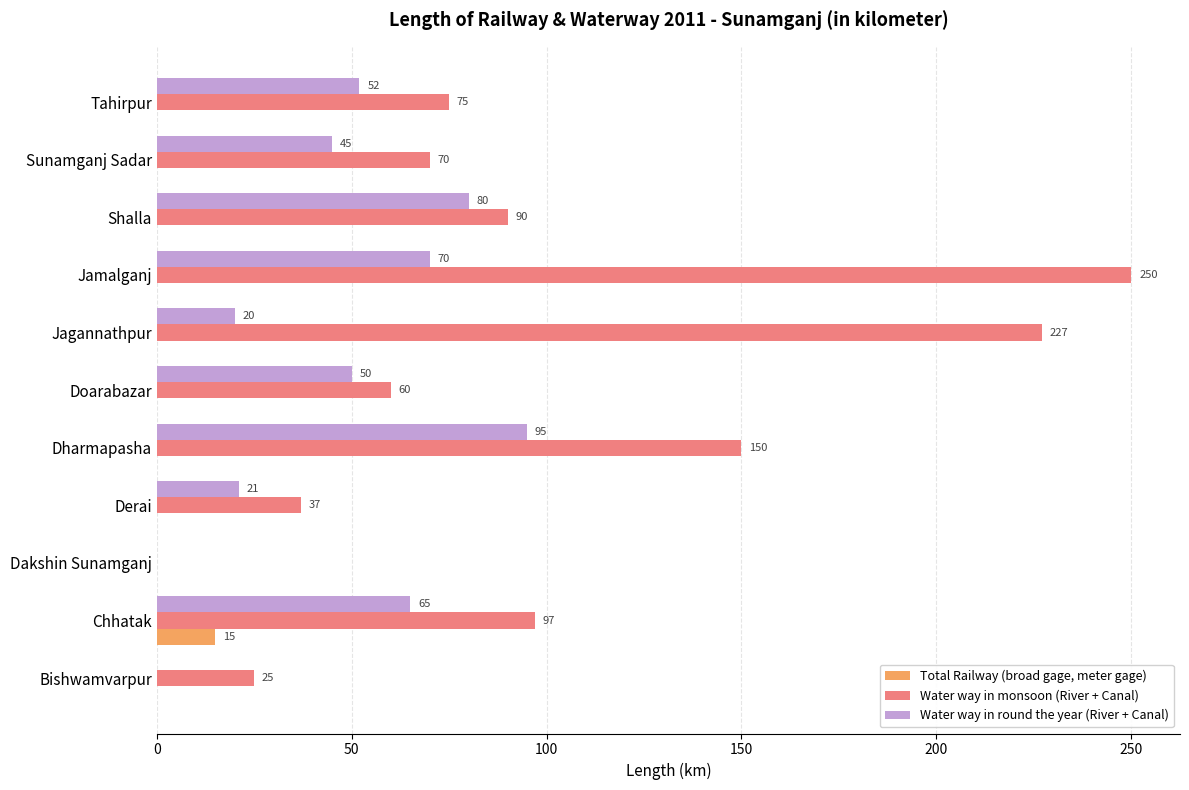

How many data points does each series have?

11